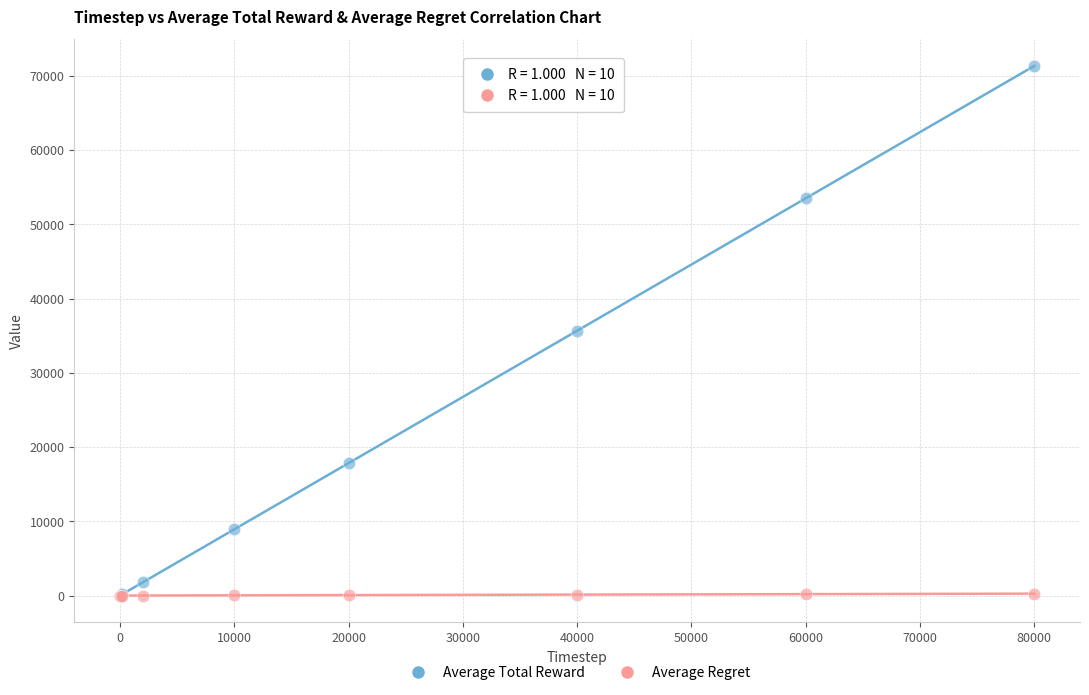

What are all the series names shown in the legend?

Average Total Reward, Average Regret